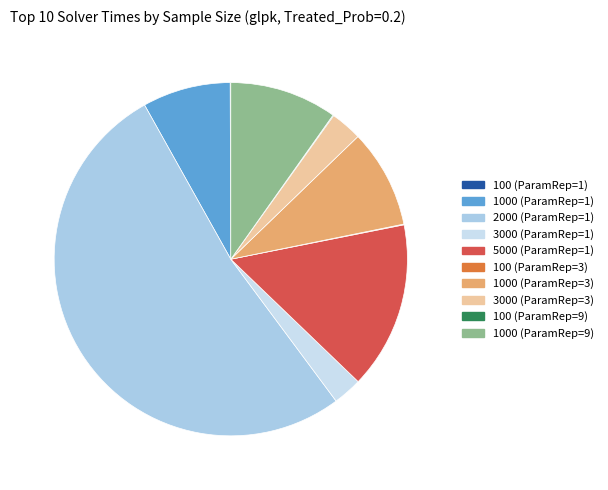

Count the number of slices in the pie.

10